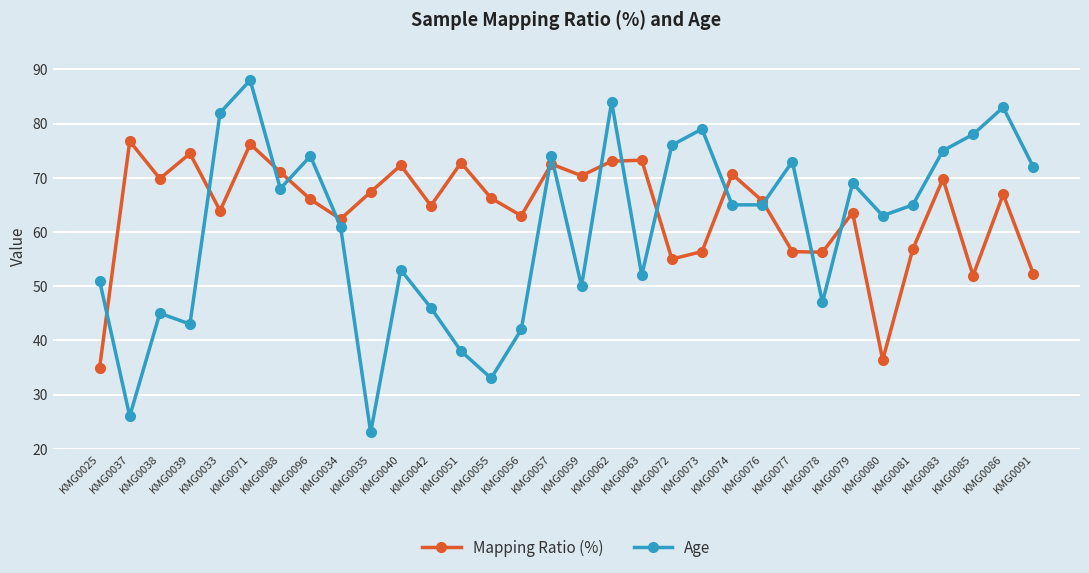

Which category has the highest value across all series?

KMG0071